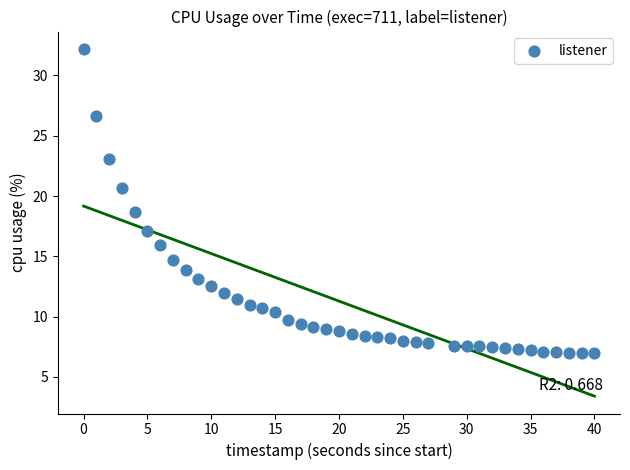

What is the range of Y values (max minus min)?

25.2